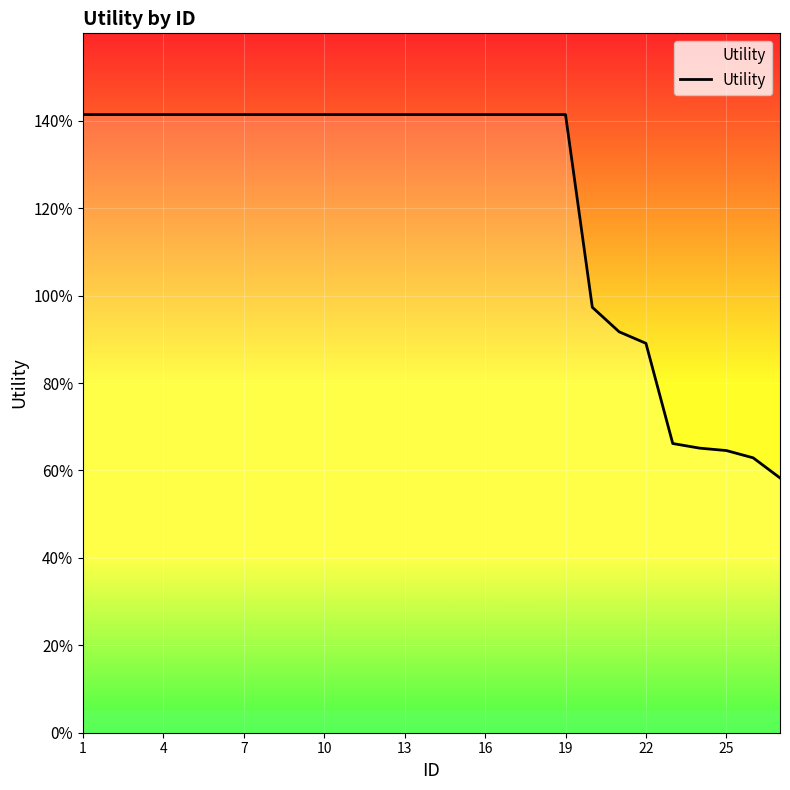

Is this an area chart (filled region under the line)?

No